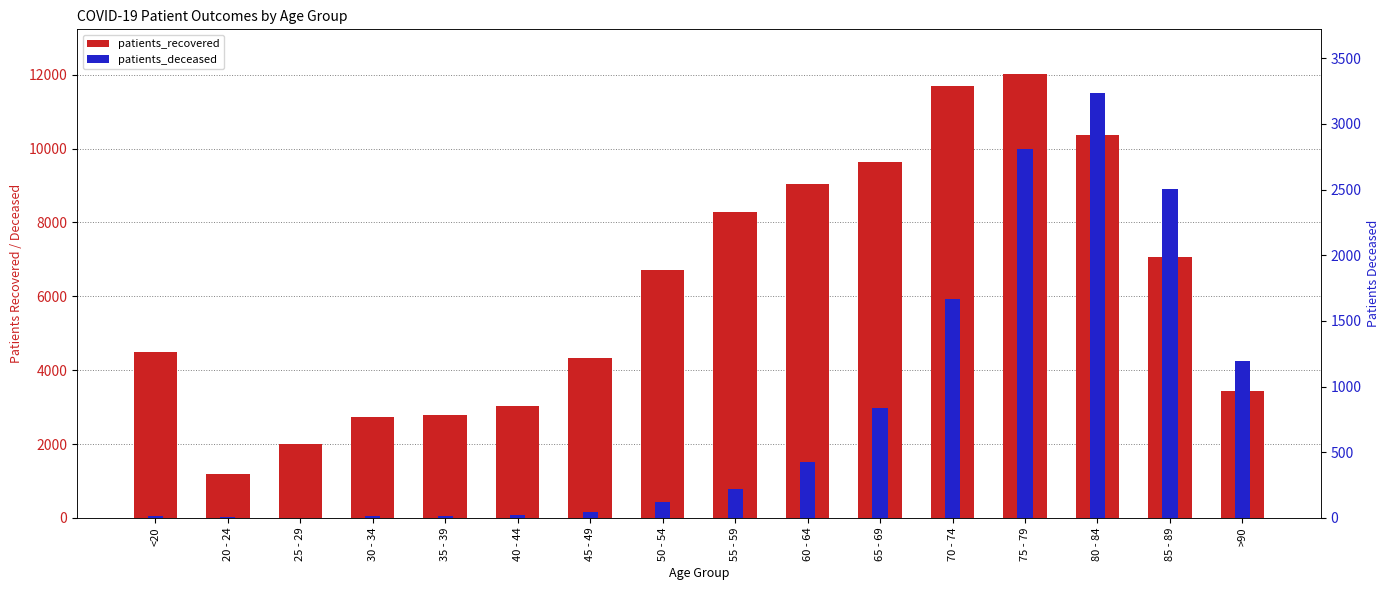

At 30 - 34, list the series in order from largest to smallest.

patients_recovered, patients_deceased